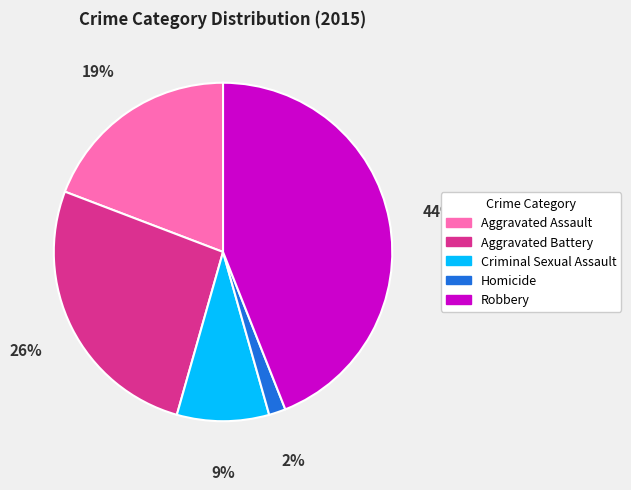

What is the ratio of the value at Homicide to the value at Aggravated Battery?

0.1